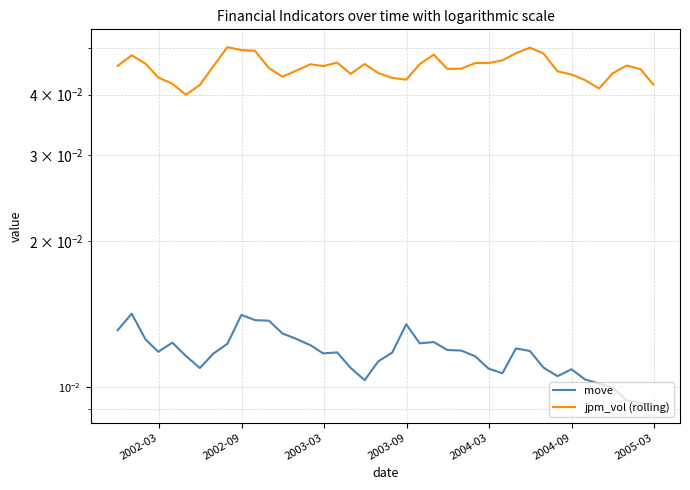

Is the value of jpm_vol (rolling) at 17 greater than the value of move at 18?

Yes